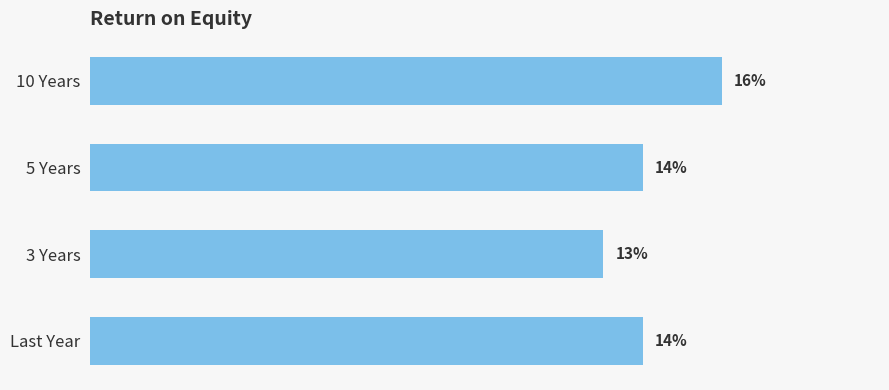

What is the label of the 1st bar from the bottom?

Last Year